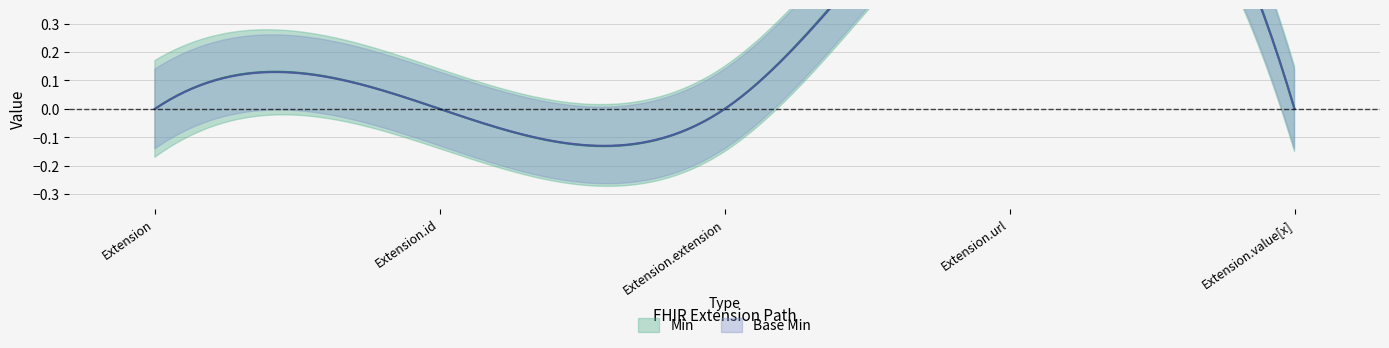

Reading right to left, what are all the values shown in this chart?

Min: Extension.value[x]=0	Extension.url=1	Extension.extension=0	Extension.id=0	Extension=0
Base Min: Extension.value[x]=0	Extension.url=1	Extension.extension=0	Extension.id=0	Extension=0